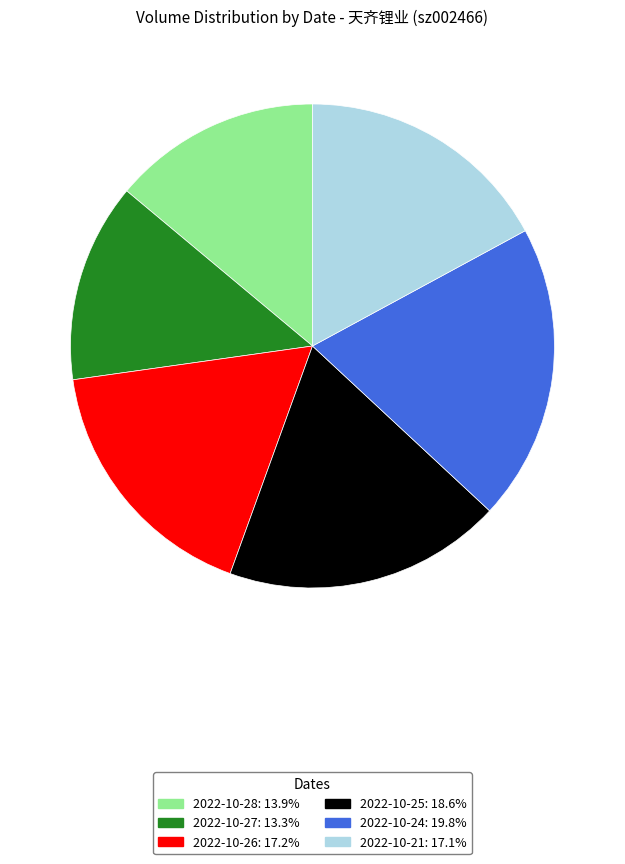

Which slice is the largest?

2022-10-24